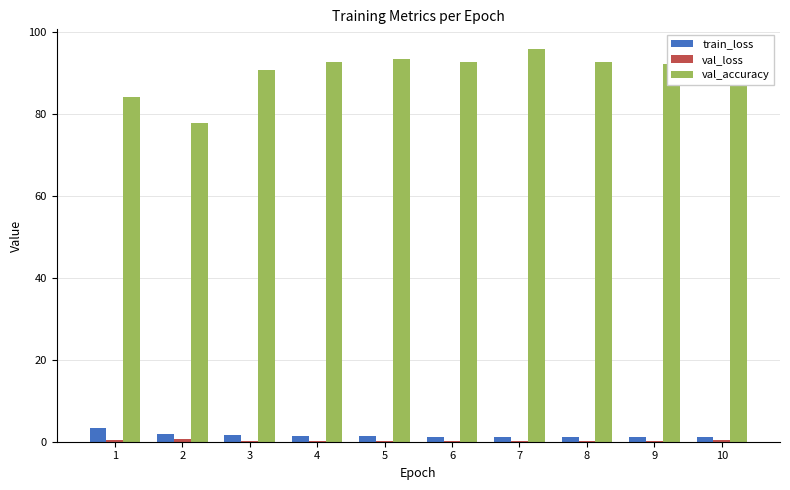

Which series changed the most between 2 and 3?

val_accuracy